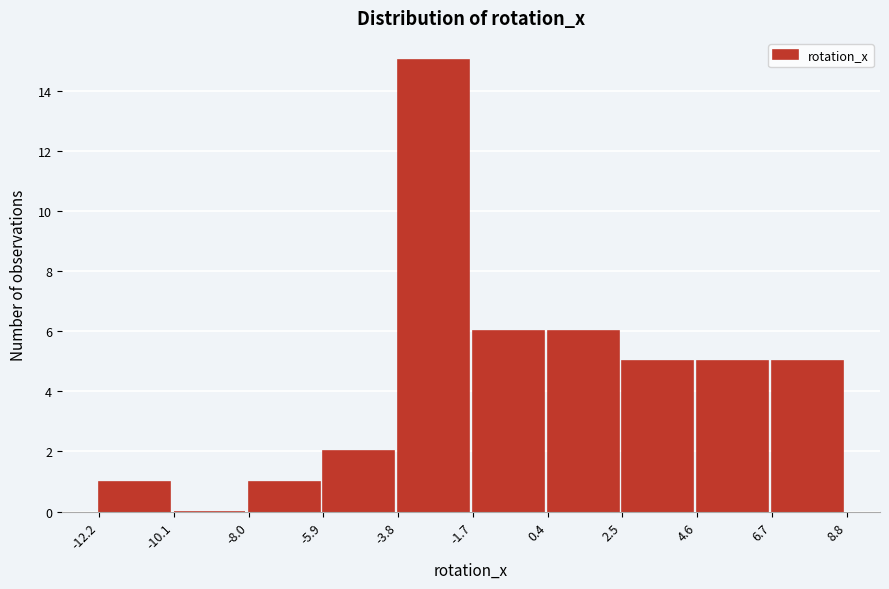

Reading left to right, transcribe this chart: for each bar, give the range it covers on the x-axis and its height. The values are not printed on the chart, so give them approximately, as read against the axis.

-12.2 to -10.1: 1
-10.1 to -8.0: 0
-8.0 to -5.9: 1
-5.9 to -3.8: 2
-3.8 to -1.7: 15
-1.7 to 0.4: 6
0.4 to 2.5: 6
2.5 to 4.6: 5
4.6 to 6.7: 5
6.7 to 8.8: 5